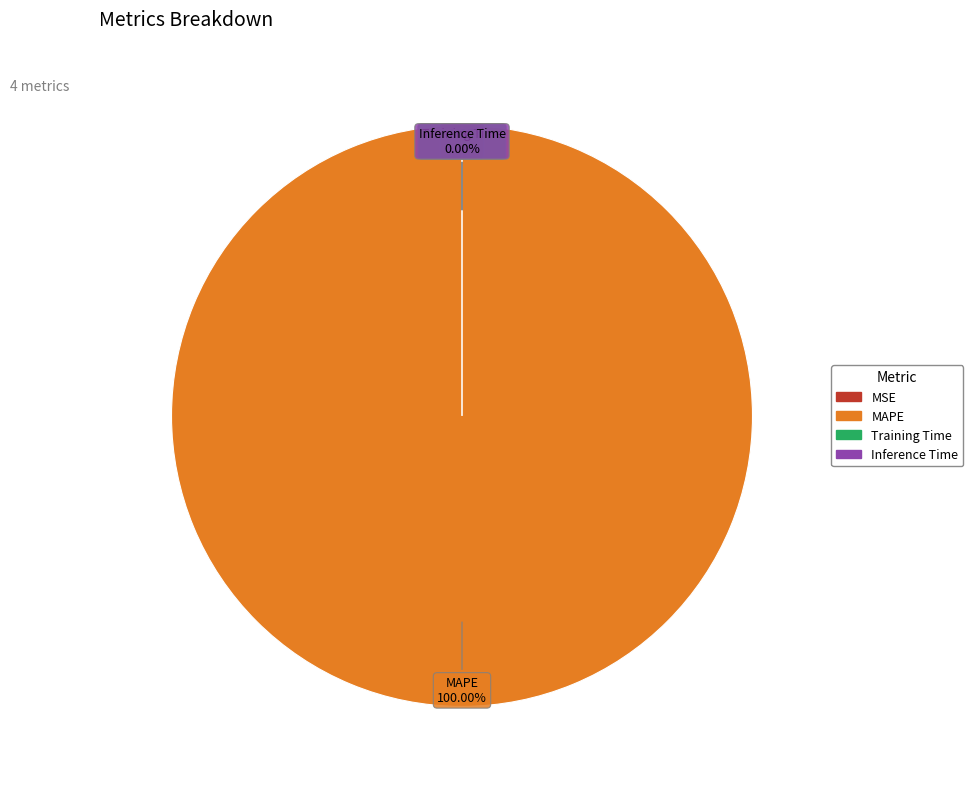

How many slices are in this pie chart?

4